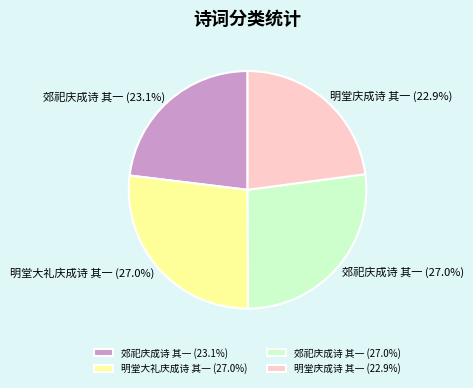

What is the ratio of the value at 明堂庆成诗 其一 (22.9%) to the value at 郊祀庆成诗 其一 (27.0%)?

0.8